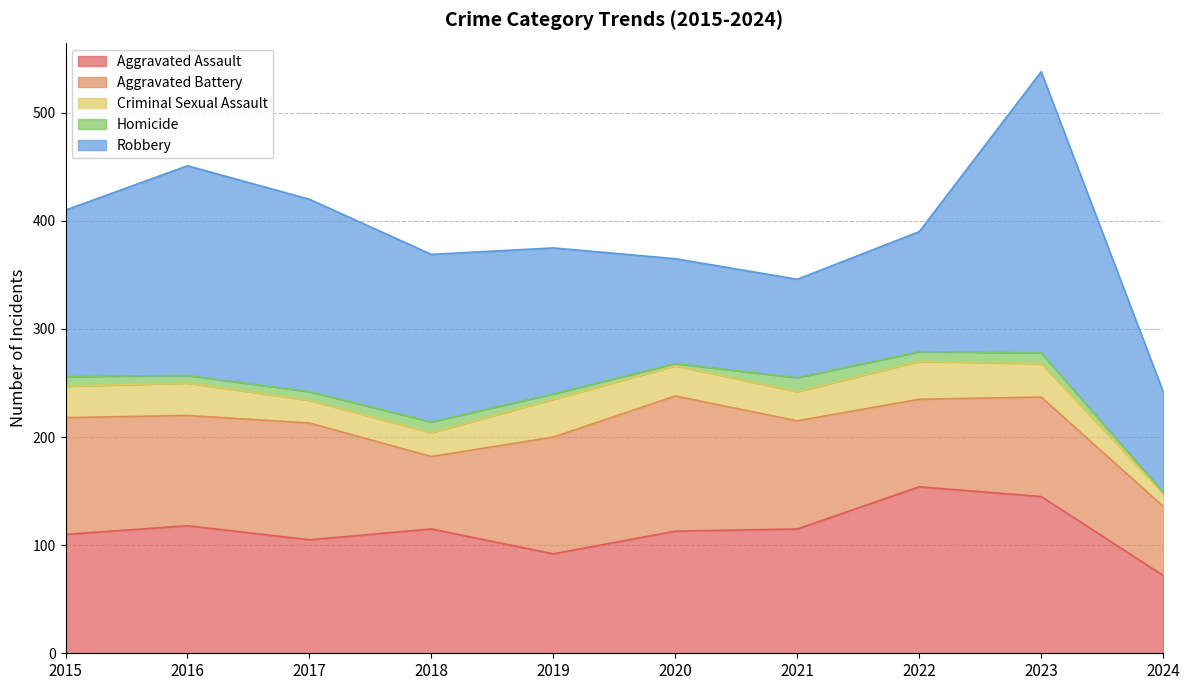

Does the chart have visible grid lines?

Yes